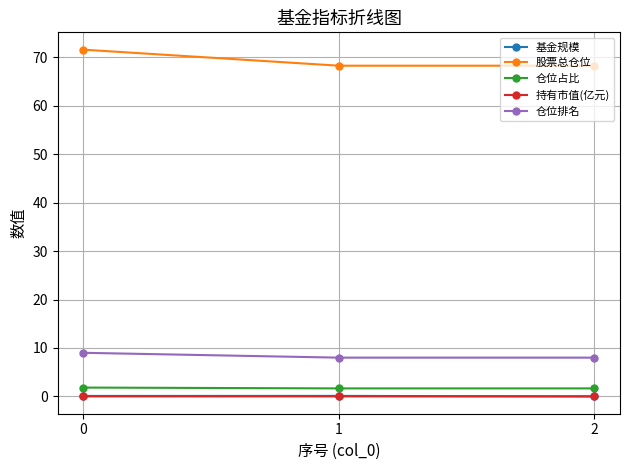

Between 0 and 1, which series saw the biggest shift?

股票总仓位